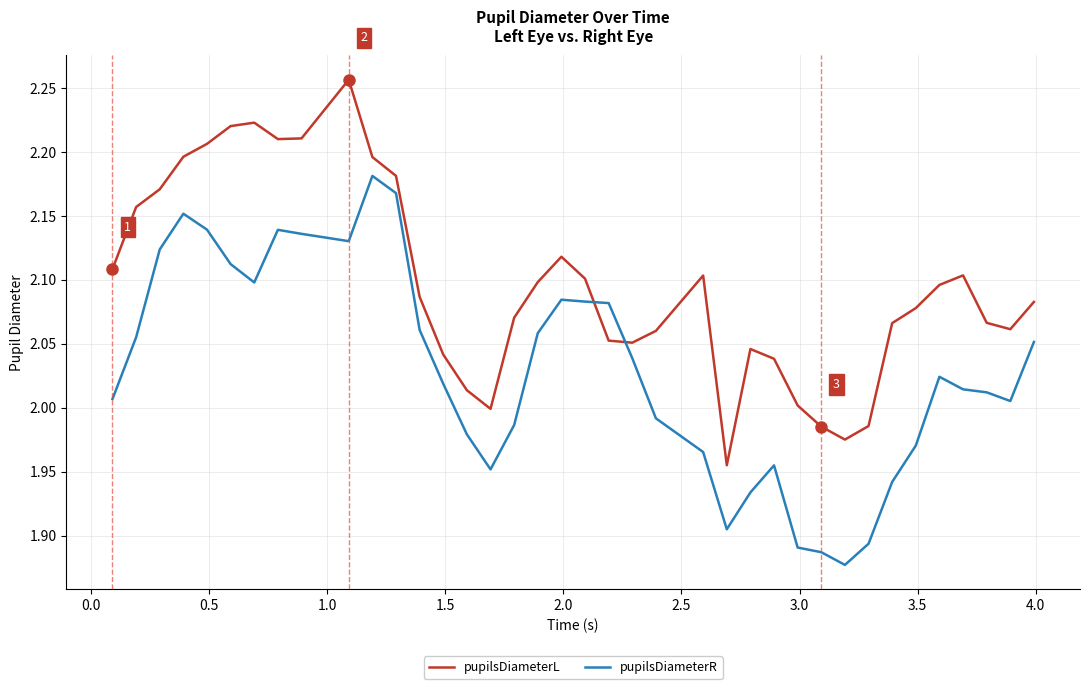

List the series in order of their peak value, highest first.

pupilsDiameterL, pupilsDiameterR